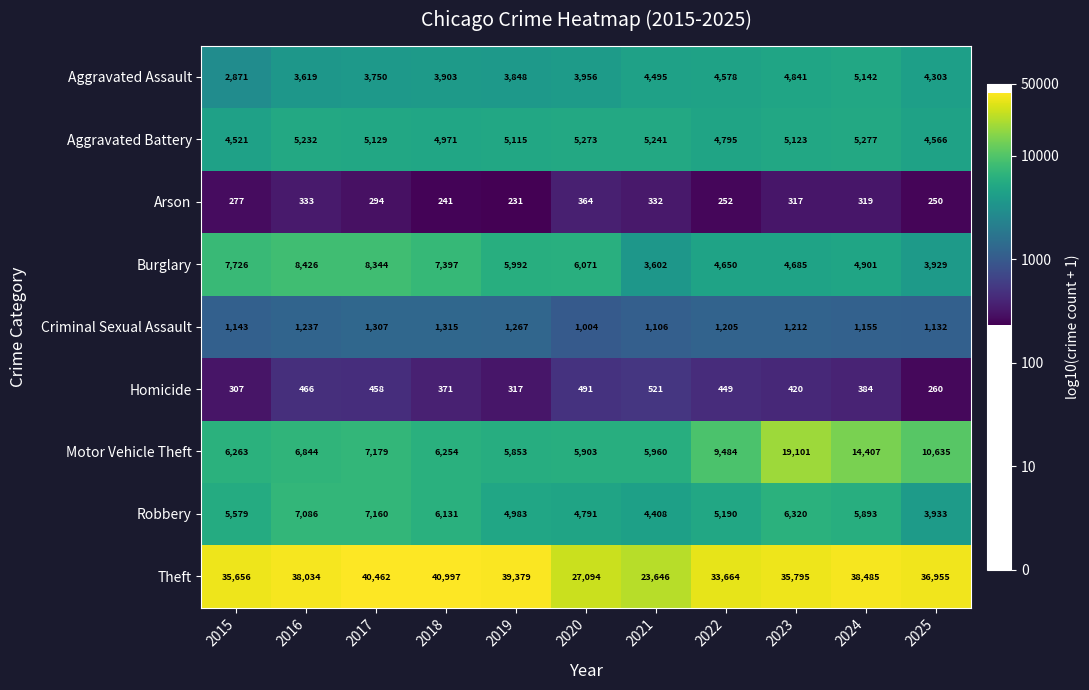

Rank the series by their maximum value, from lowest to highest.

Arson, Homicide, Criminal Sexual Assault, Aggravated Assault, Aggravated Battery, Robbery, Burglary, Motor Vehicle Theft, Theft